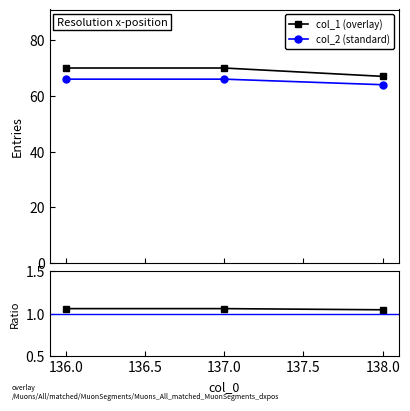

Which series has the largest range (max minus min)?

col_1